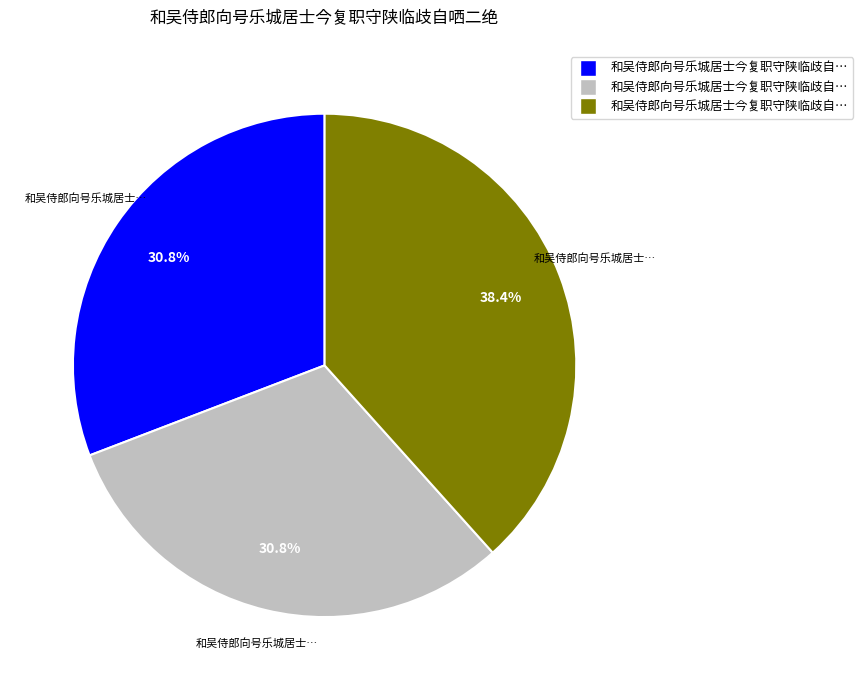

To the nearest percent, what is the average slice percentage?

33%